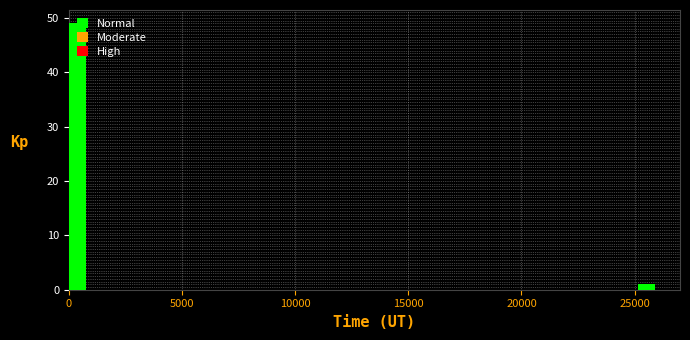

Around what value on the x-axis is the tallest bar? Give the approximate position of its centre, as read against the axis.

500